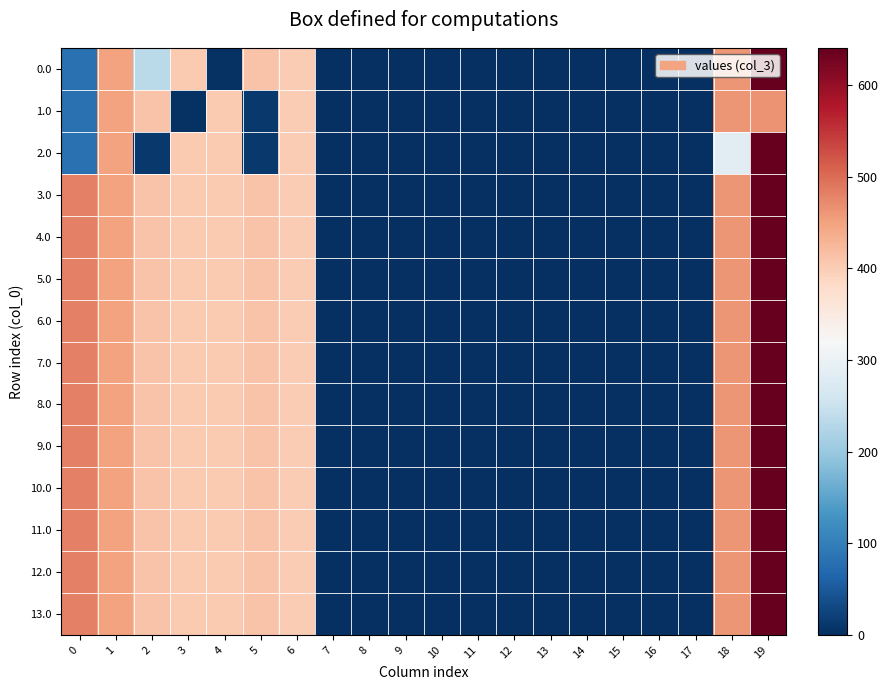

At which category is the sum across all series the highest?

19